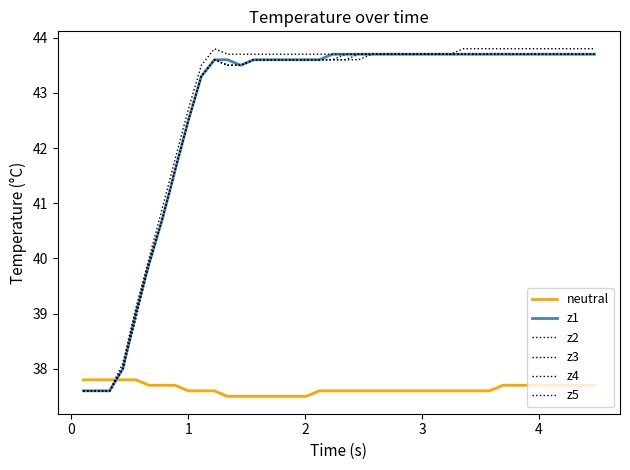

What is the average value of the z5 series?

42.8